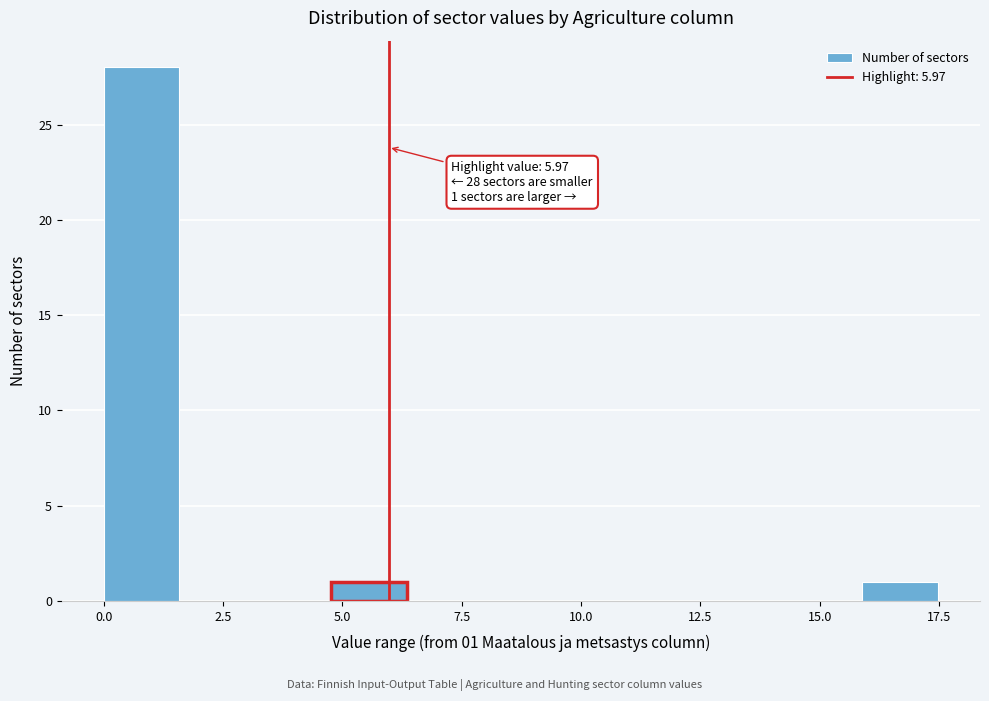

Read against the x-axis, roughly where is the centre of the tallest bar?

1.0